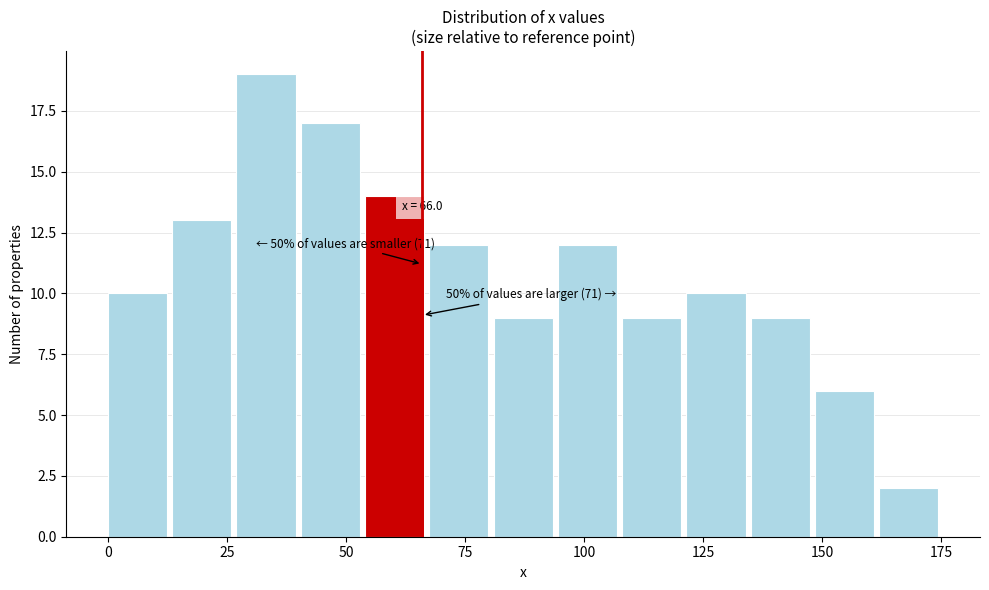

Read against the x-axis, roughly where is the centre of the tallest bar?

35